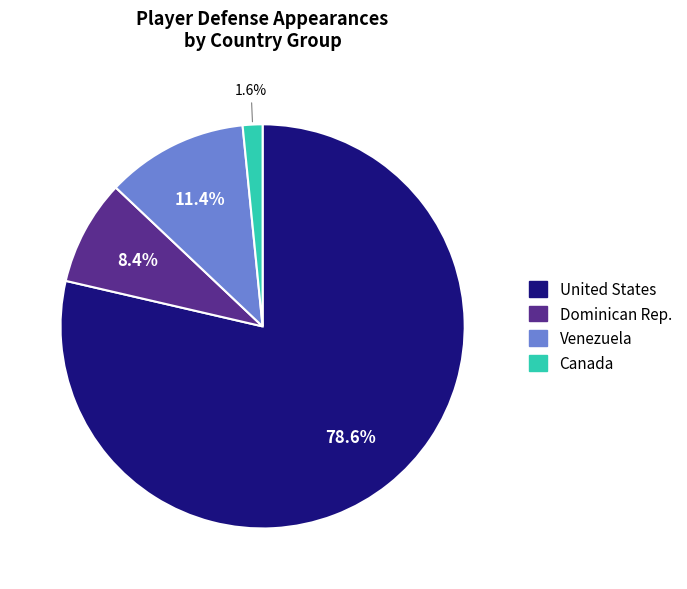

Is there any slice that represents more than half of the pie?

Yes